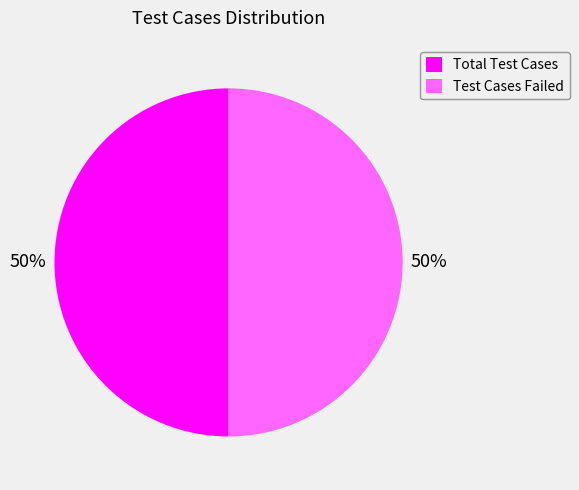

Combined, do Total Test Cases and Test Cases Failed account for over 50%?

Yes